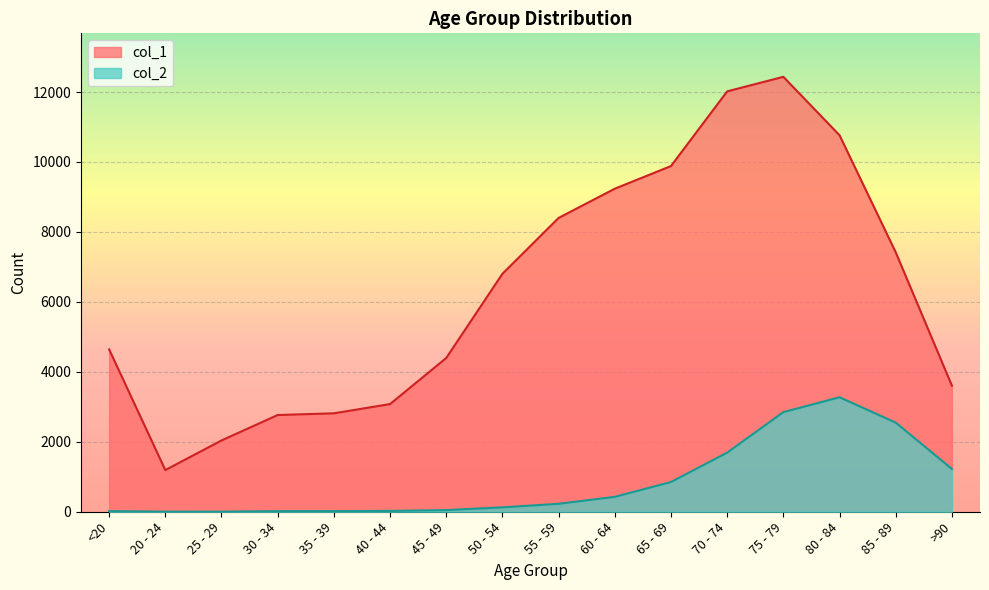

At which category is the sum across all series the highest?

75 - 79